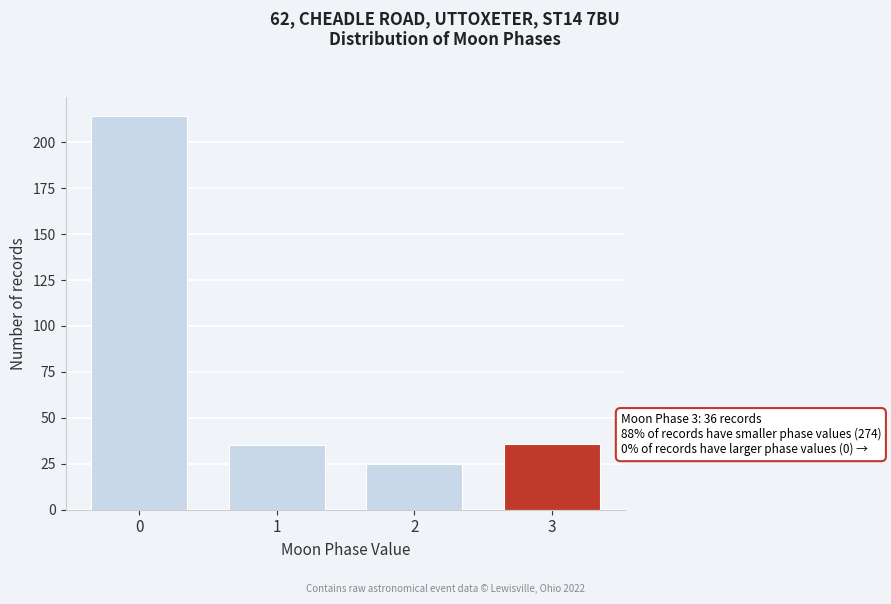

Reading left to right, what are all the values shown in this chart?

0=214	1=35	2=25	3=36